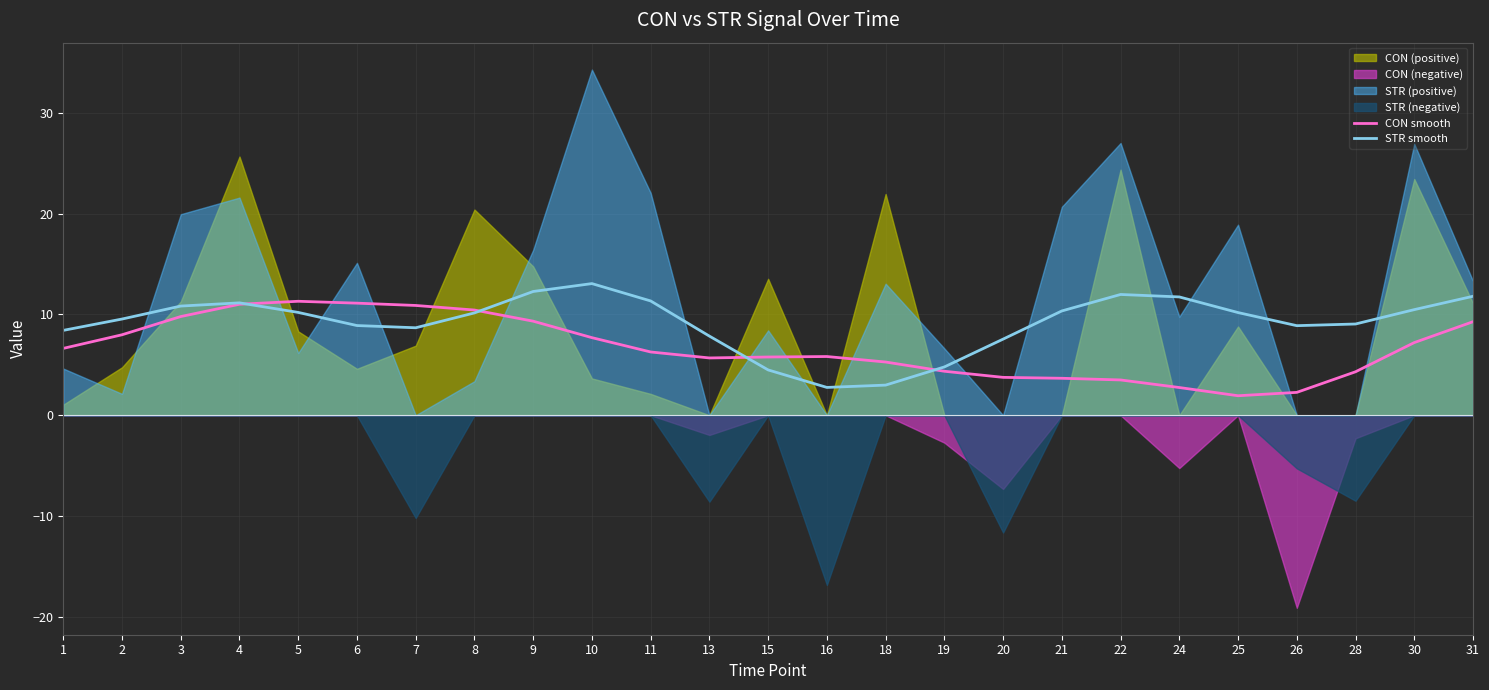

True or false: CON smooth has a value of 7.6 at 15.

False